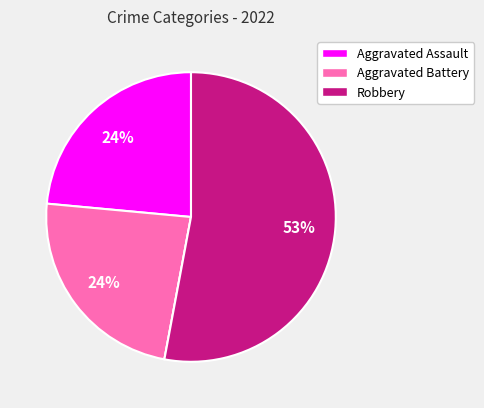

Is there a majority slice in this chart?

Yes